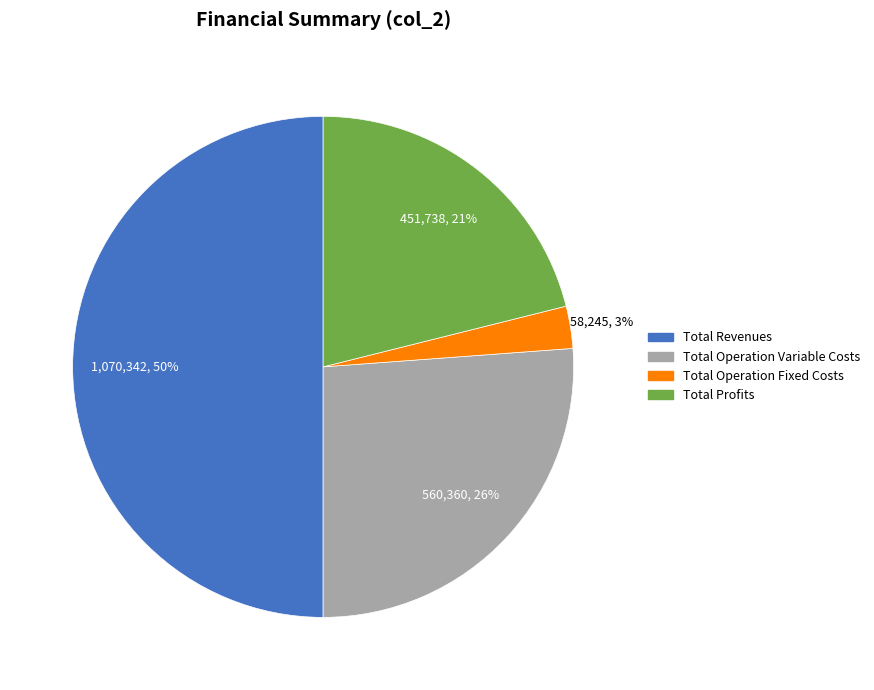

To the nearest percent, what is the average slice percentage?

25%